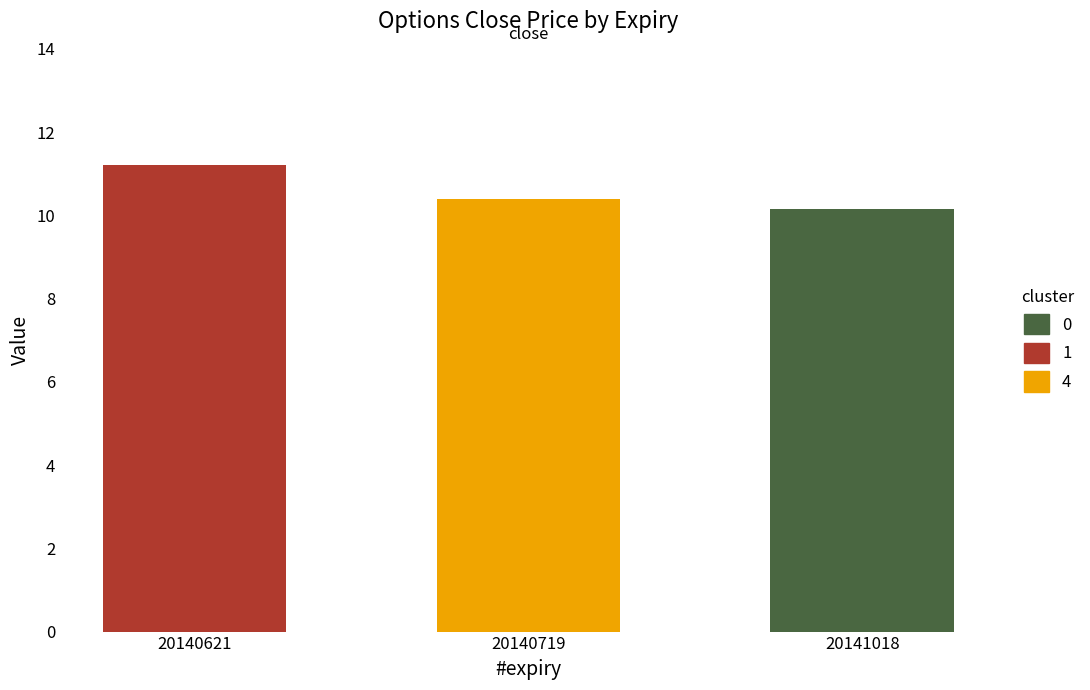

List the labels in order of value, smallest first.

20141018, 20140719, 20140621